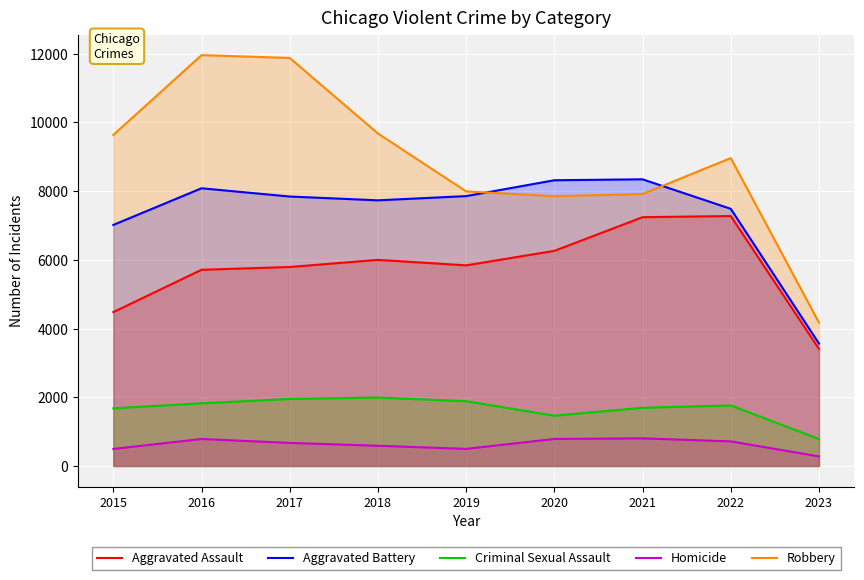

True or false: Robbery has a value of 7994 at 2019.

True